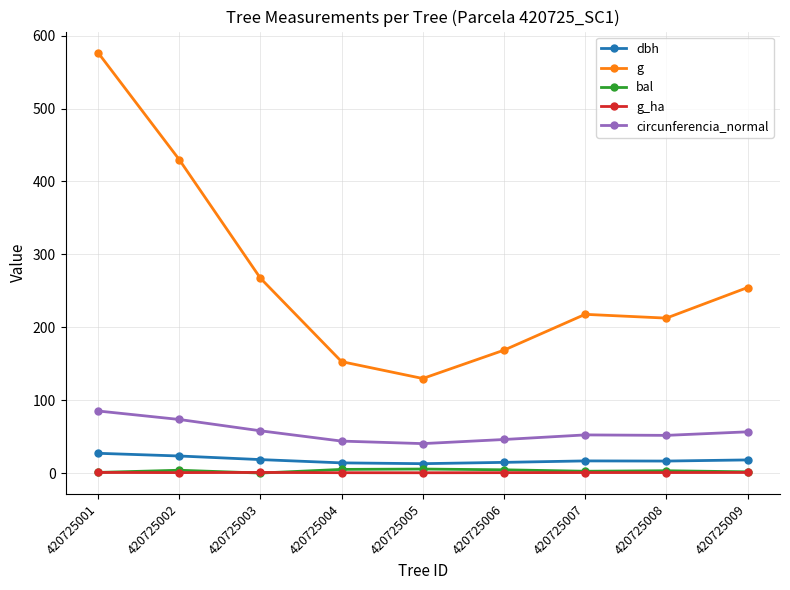

What is the minimum value for circunferencia_normal?

40.4